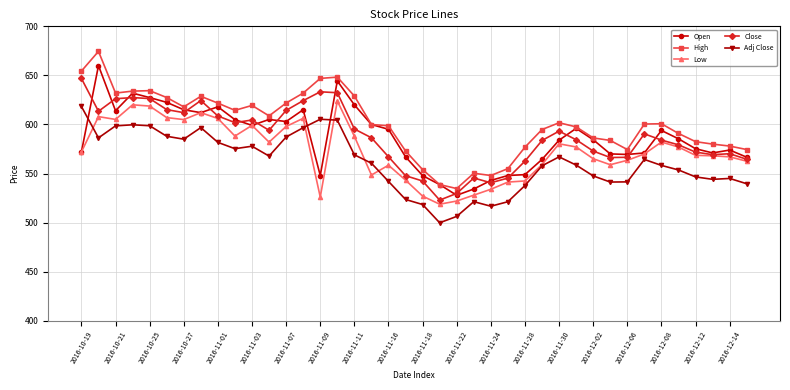

True or false: Adj Close has more than 0 interior local peaks.

True